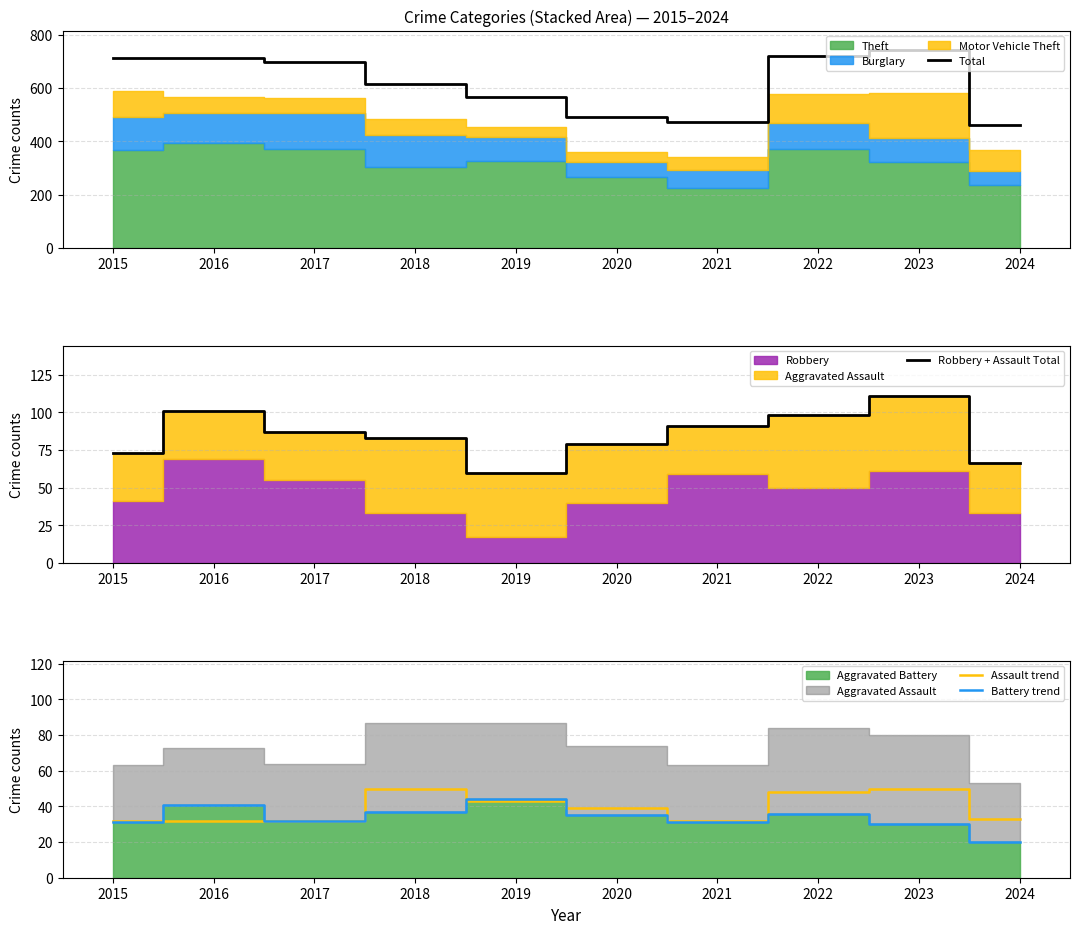

The value of Assault trend at 2022 is 48. True or false?

True